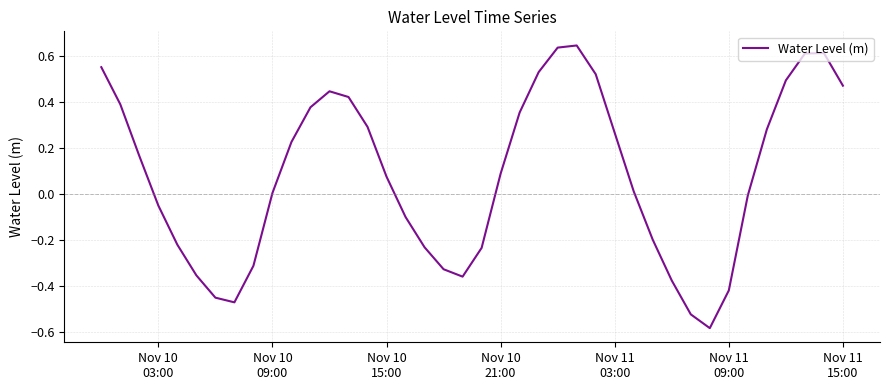

What is the difference between the maximum and minimum values?

1.2